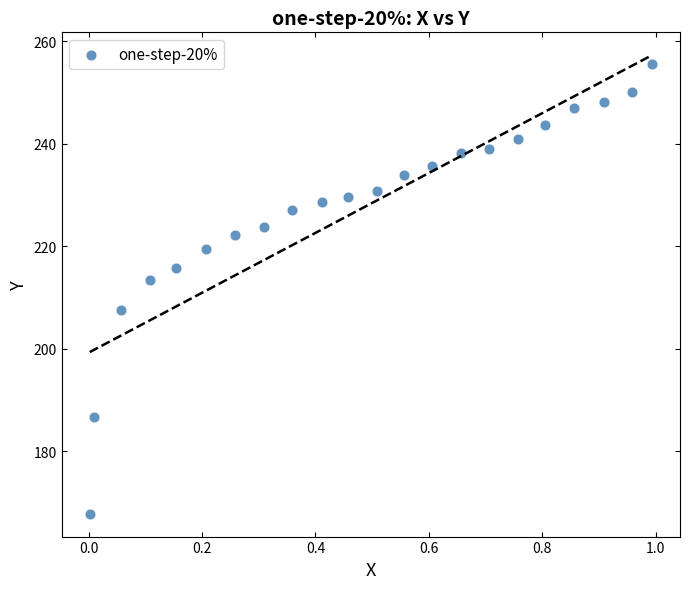

What Y value in the scatter plot is closest to 211?

213.4